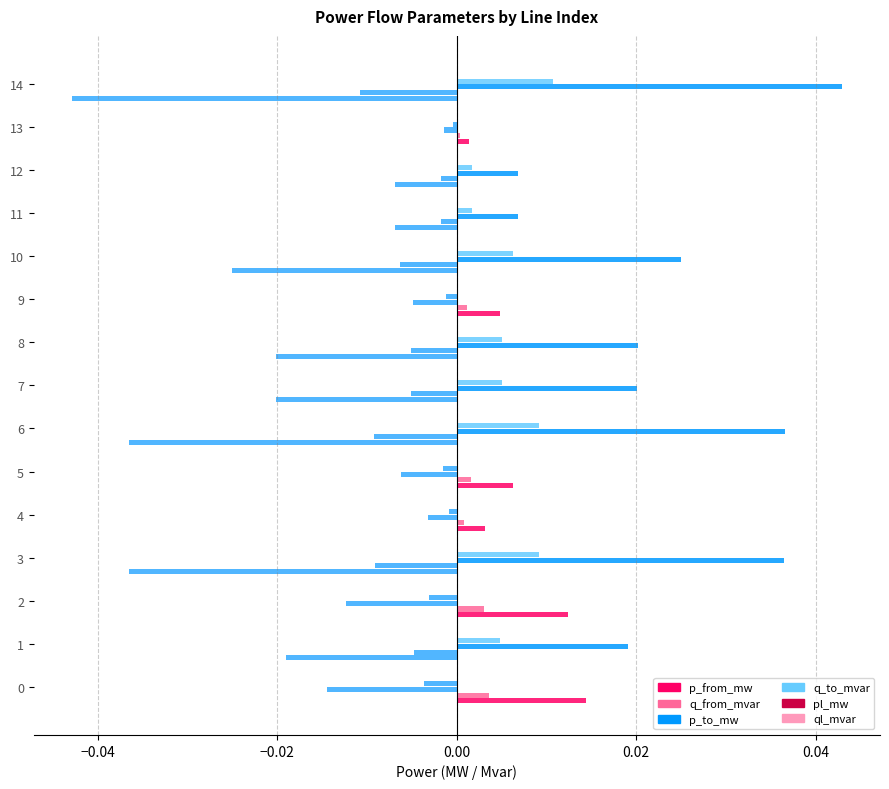

Is it true that q_to_mvar equals 0.0 at 8?

False